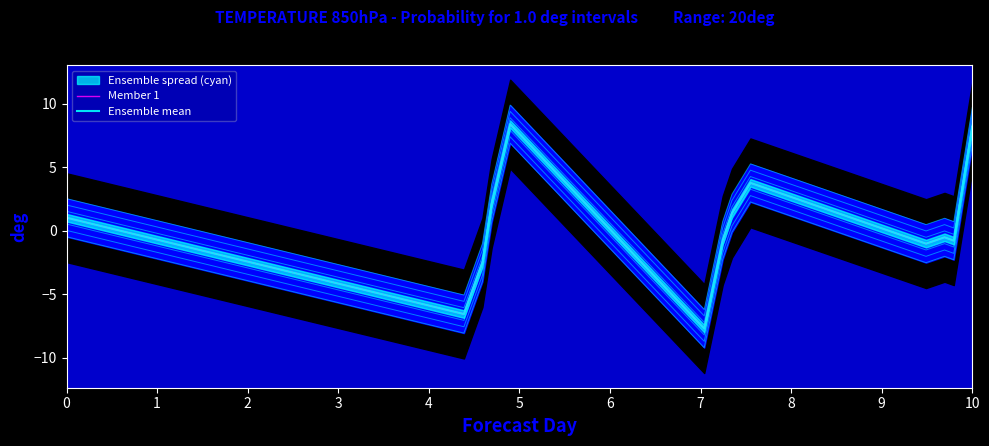

Is this an area chart (filled region under the line)?

No